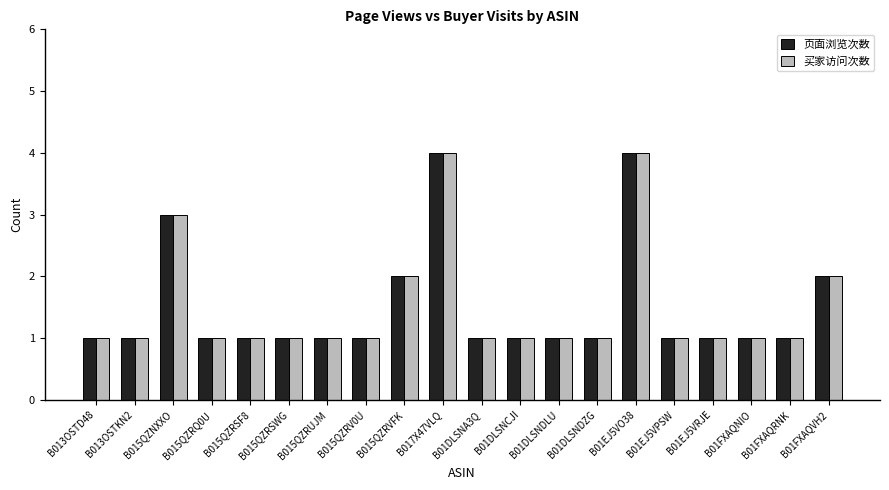

Are the bars horizontal?

No